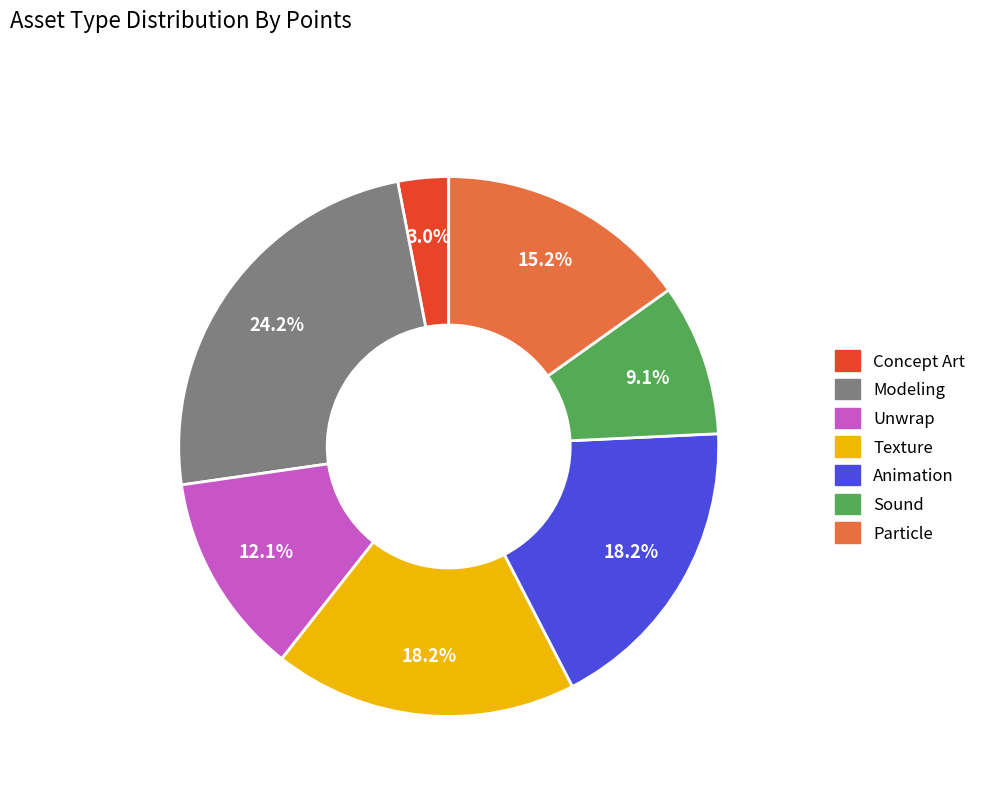

What percentage is the Modeling slice, to the nearest percent?

24%